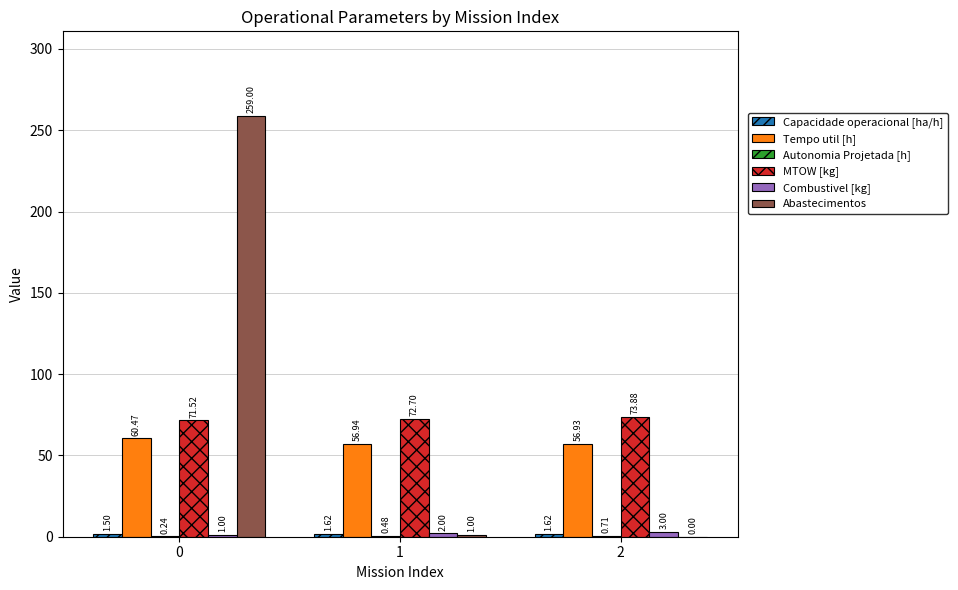

What is the greatest value displayed?

259.0